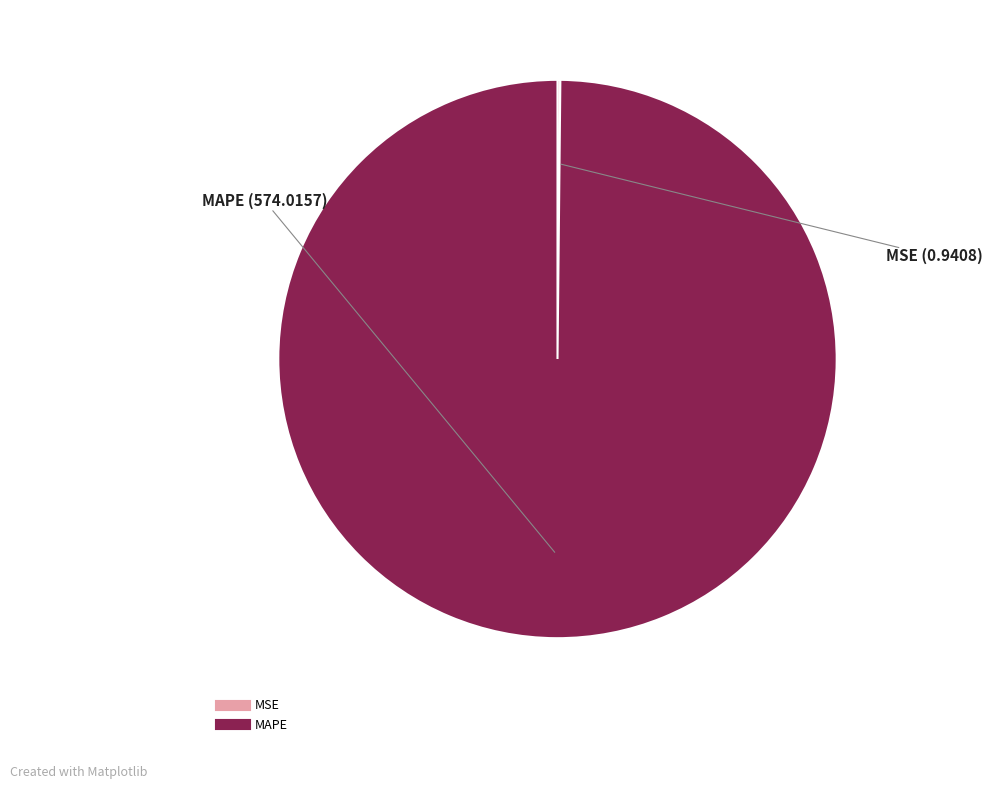

Is it true that MAPE is 100% of the pie?

True